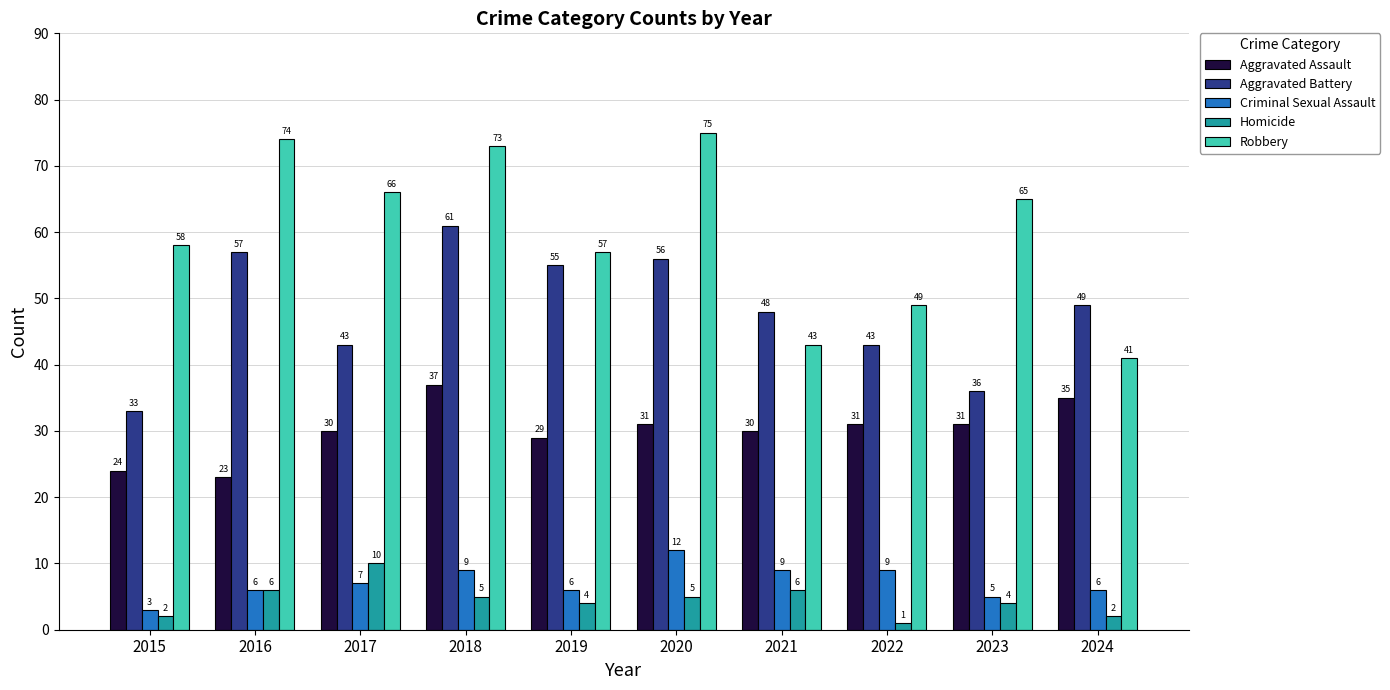

What is the sum of the Robbery values at 2015 and 2019?

115